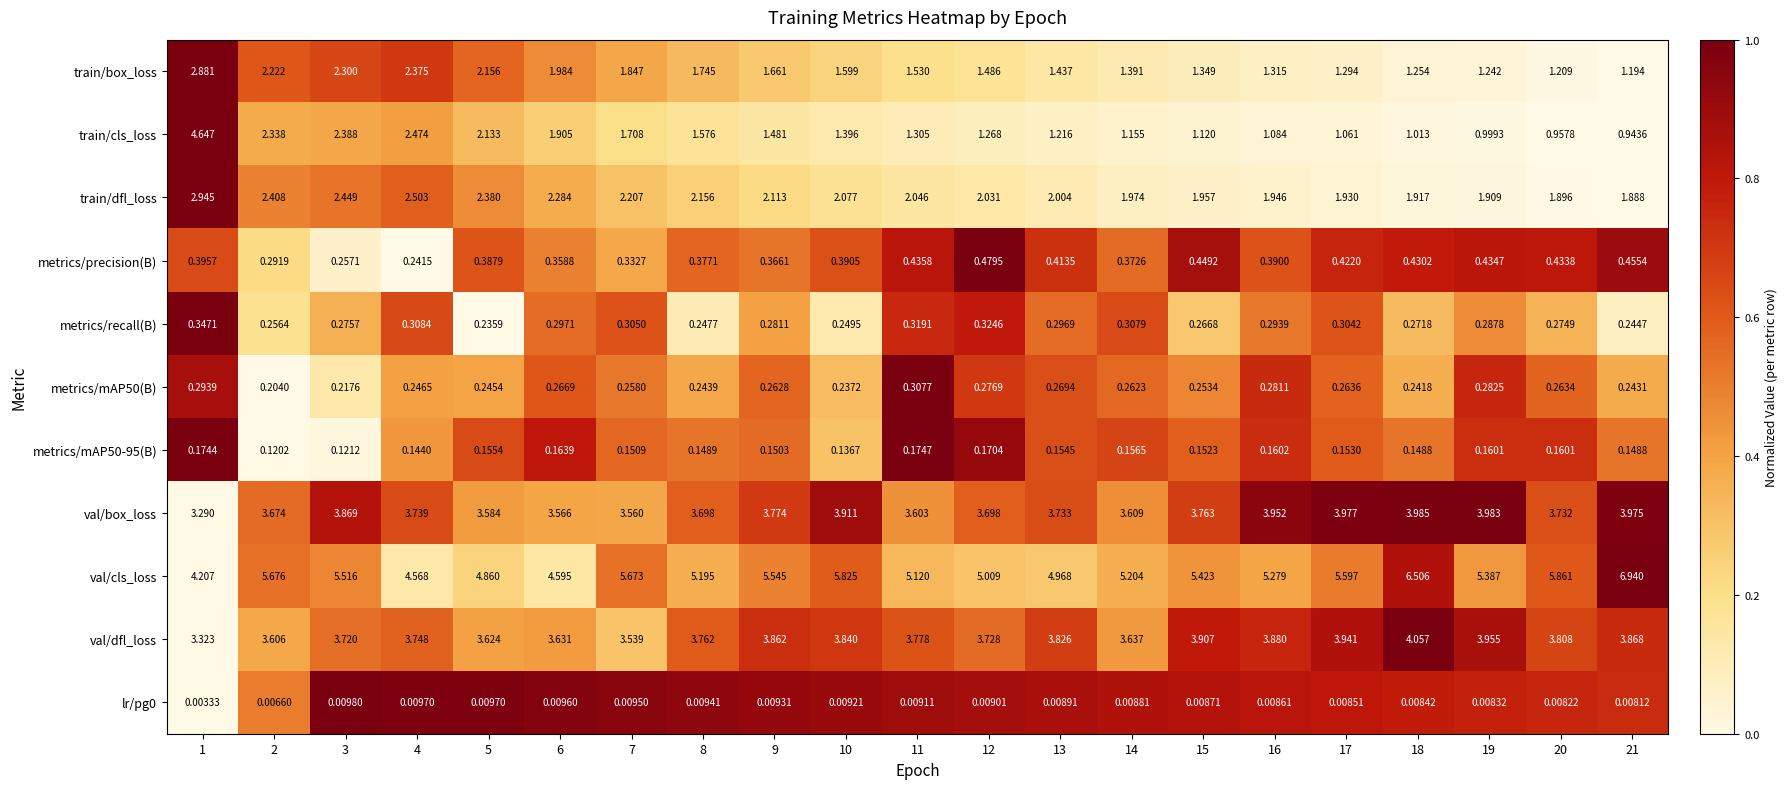

Which series has the widest spread of values?

train/cls_loss